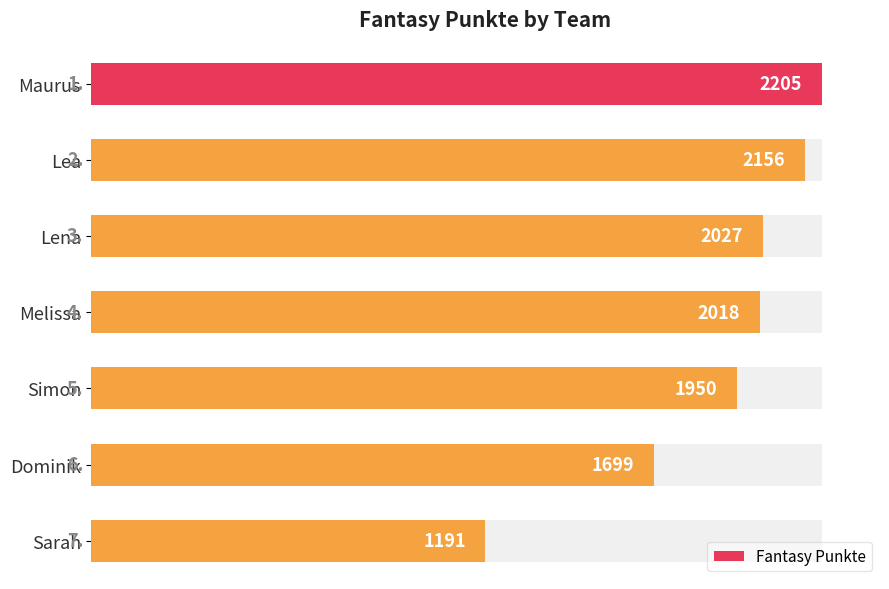

How many categories are shown in the chart?

7